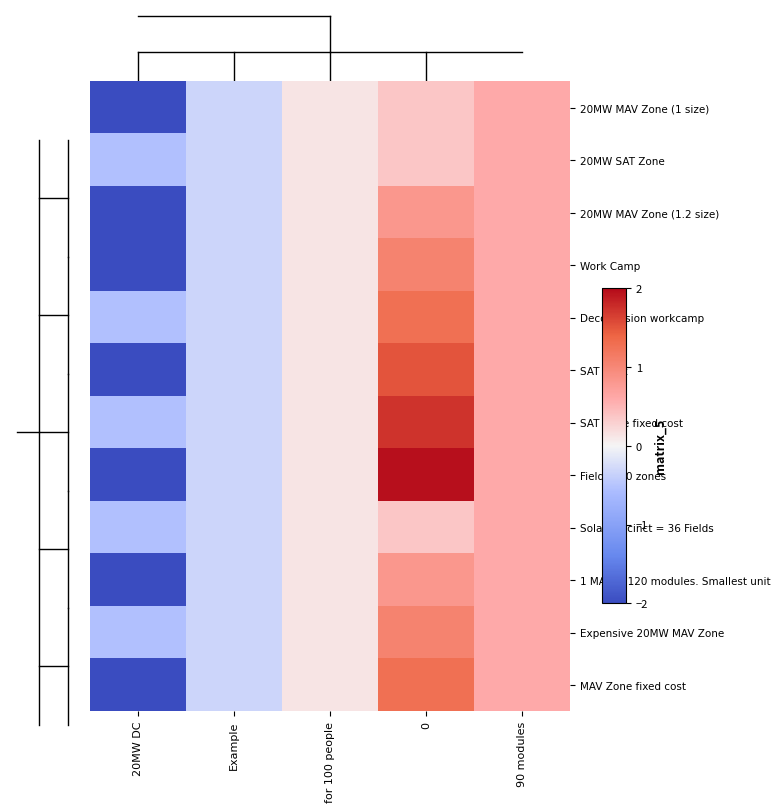

Reading left to right, transcribe all the data shown in this chart.

20MW MAV Zone (1 size): 20MW DC=-2.7	Example=-0.4	for 100 people=0.2	0=0.5	90 modules=0.7
20MW SAT Zone: 20MW DC=-0.7	Example=-0.4	for 100 people=0.2	0=0.5	90 modules=0.7
20MW MAV Zone (1.2 size): 20MW DC=-2.7	Example=-0.4	for 100 people=0.2	0=1.0	90 modules=0.7
Work Camp: 20MW DC=-2.7	Example=-0.4	for 100 people=0.2	0=1.3	90 modules=0.7
Decomission workcamp: 20MW DC=-0.7	Example=-0.4	for 100 people=0.2	0=1.6	90 modules=0.7
SAT Rack: 20MW DC=-2.7	Example=-0.4	for 100 people=0.2	0=1.9	90 modules=0.7
SAT Zone fixed cost: 20MW DC=-0.7	Example=-0.4	for 100 people=0.2	0=2.2	90 modules=0.7
Field = 20 zones: 20MW DC=-2.7	Example=-0.4	for 100 people=0.2	0=2.4	90 modules=0.7
Solar precinct = 36 Fields: 20MW DC=-0.7	Example=-0.4	for 100 people=0.2	0=0.5	90 modules=0.7
1 MAV = 120 modules. Smallest unit: 20MW DC=-2.7	Example=-0.4	for 100 people=0.2	0=1.0	90 modules=0.7
Expensive 20MW MAV Zone: 20MW DC=-0.7	Example=-0.4	for 100 people=0.2	0=1.3	90 modules=0.7
MAV Zone fixed cost: 20MW DC=-2.7	Example=-0.4	for 100 people=0.2	0=1.6	90 modules=0.7